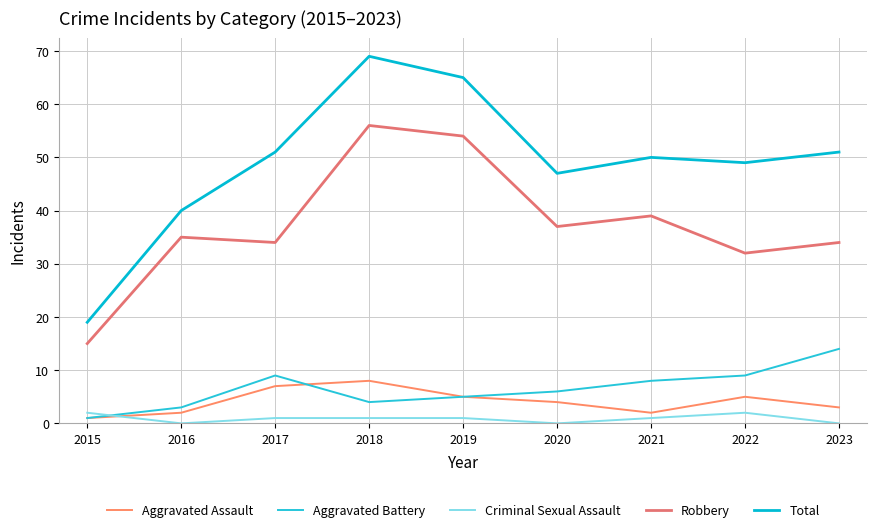

In Criminal Sexual Assault, how many points are lower than both neighbors (excluding endpoints)?

2